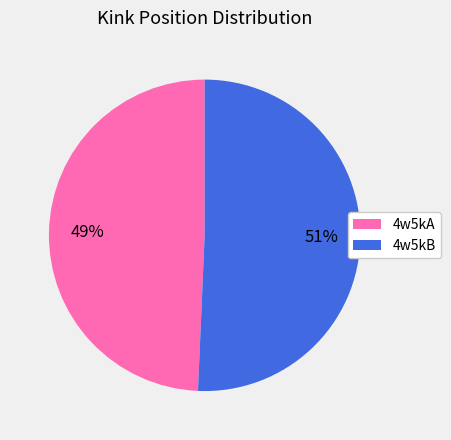

How many slices are in this pie chart?

2